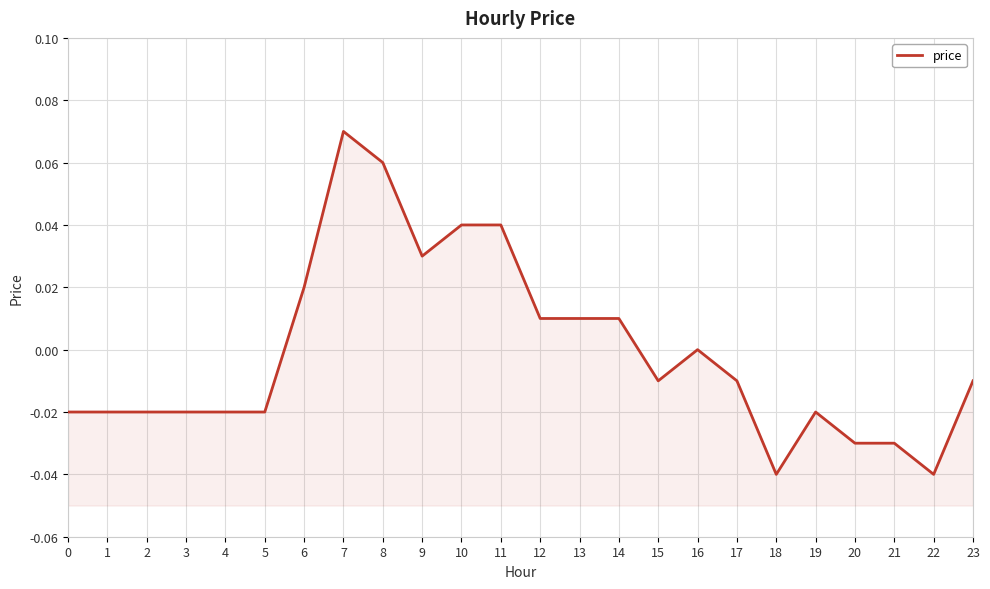

True or false: the data has more than 2 interior local peaks.

True